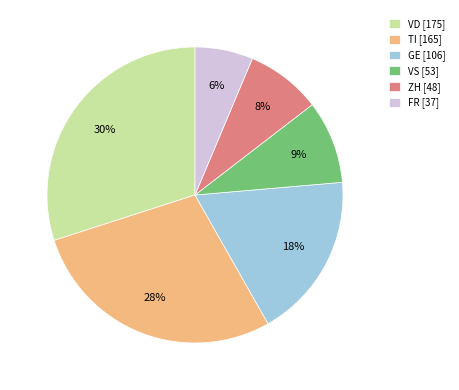

What is the ratio of the value at ZH [48] to the value at TI [165]?

0.3